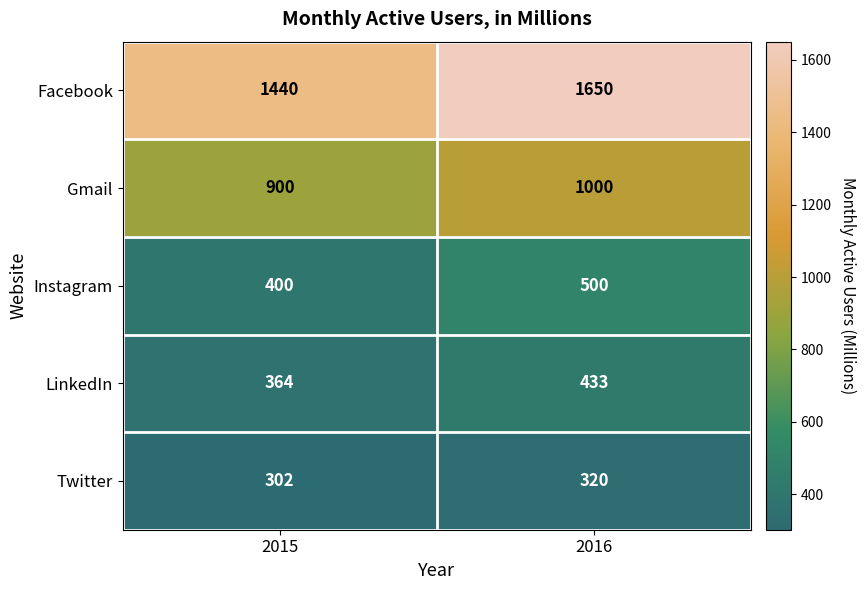

List the labels in order of Instagram value, largest first.

2016, 2015